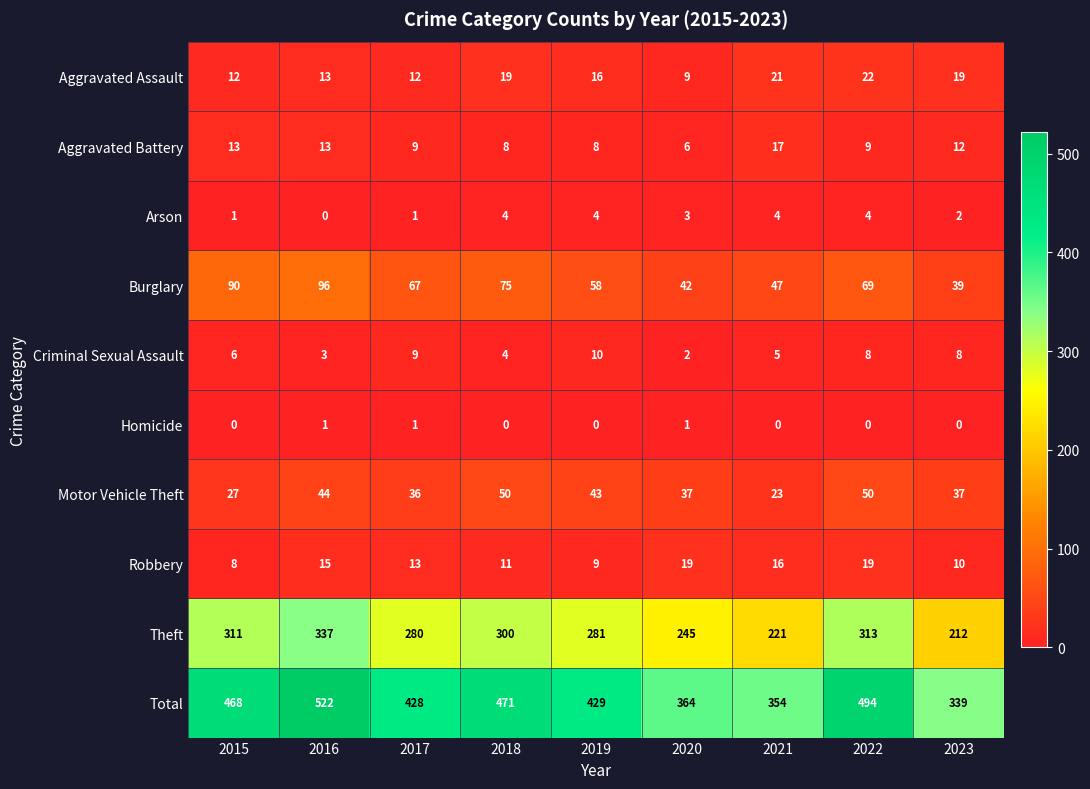

Count the number of categories in the chart.

9